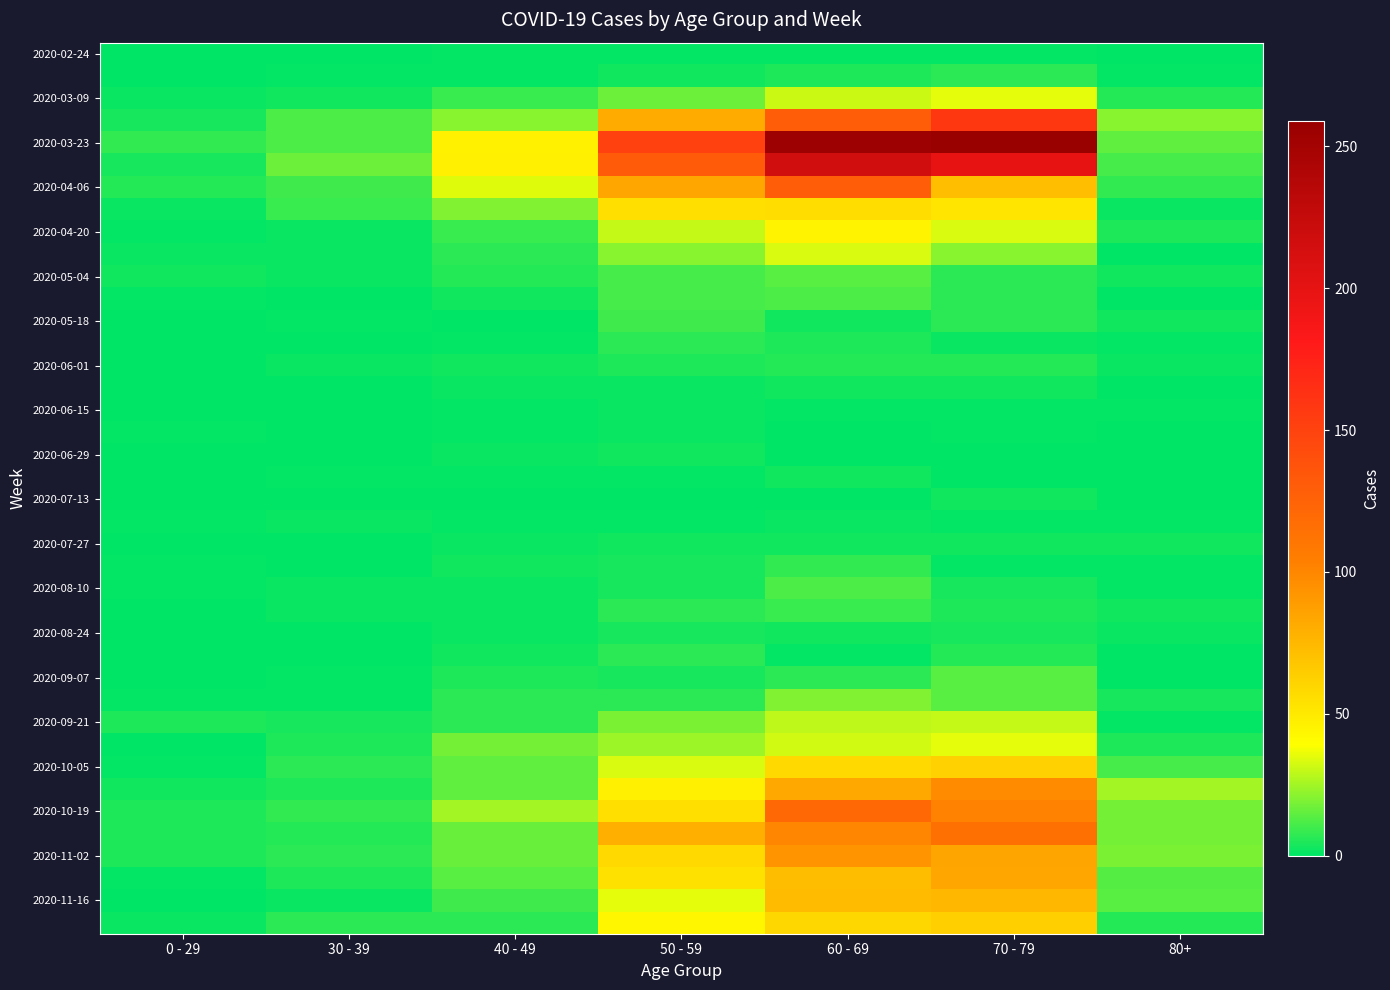

What is the spread (max minus min) of values at 60 - 69?

255